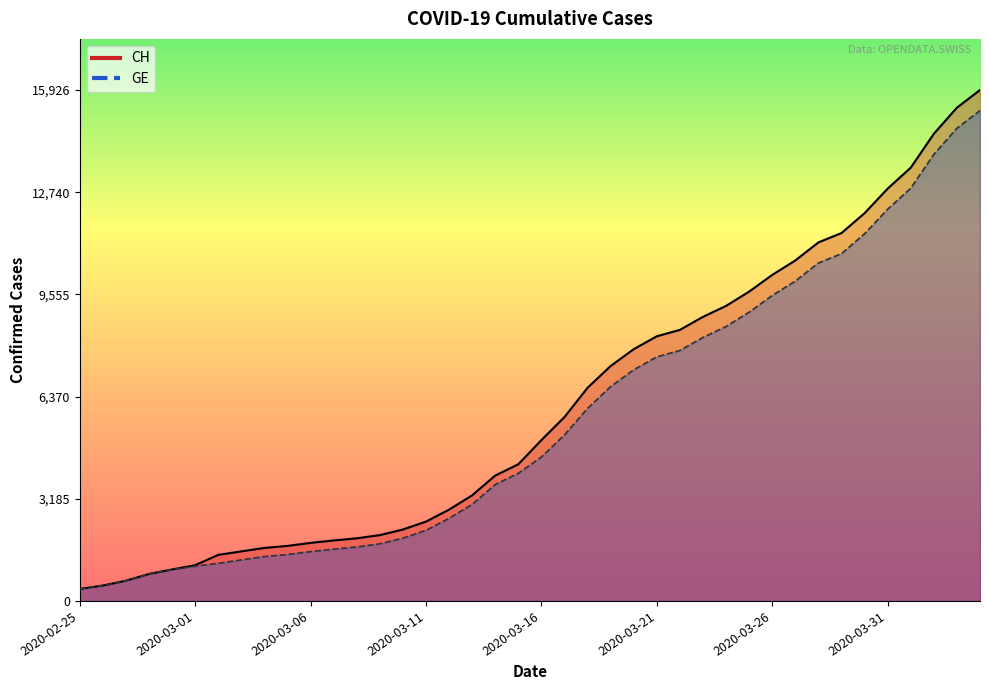

Which series has the largest range (max minus min)?

CH